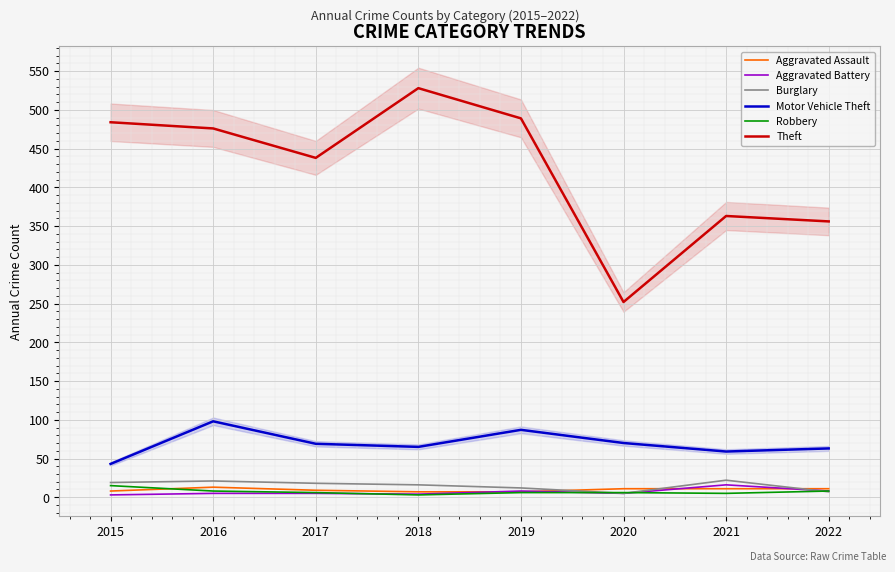

True or false: Aggravated Assault and Robbery cross at least once.

True